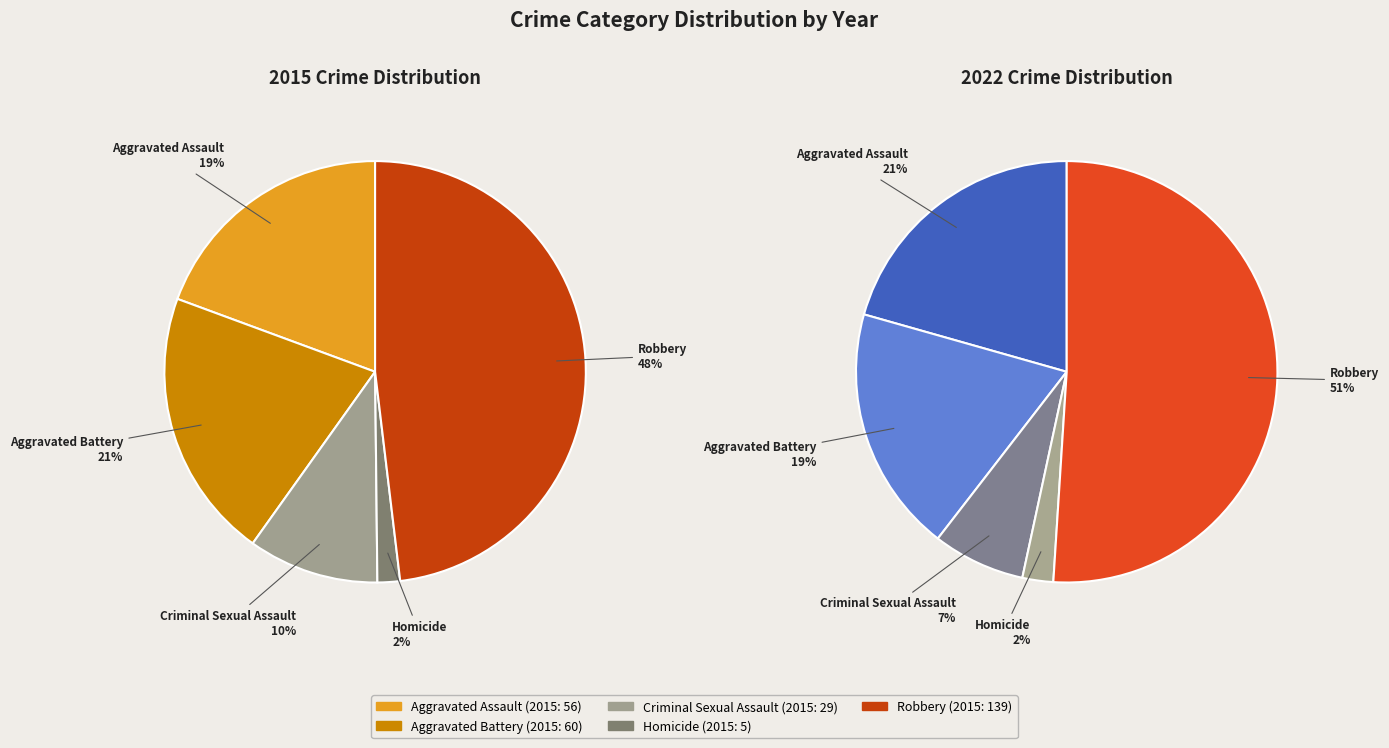

Between values_2022 and 2, which is larger?

values_2022